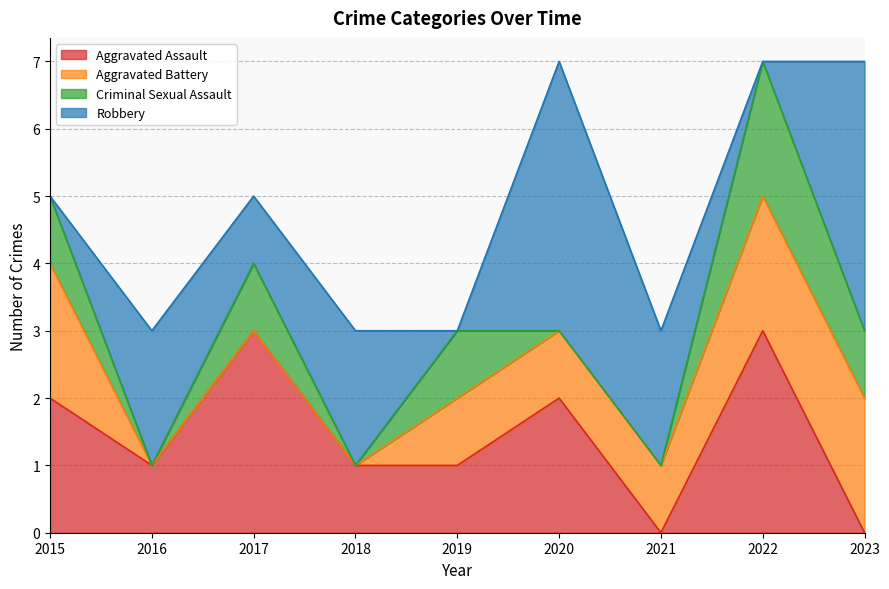

Reading right to left, extract all data points from this chart.

Aggravated Assault: 2023=0	2022=3	2021=0	2020=2	2019=1	2018=1	2017=3	2016=1	2015=2
Aggravated Battery: 2023=2	2022=2	2021=1	2020=1	2019=1	2018=0	2017=0	2016=0	2015=2
Criminal Sexual Assault: 2023=1	2022=2	2021=0	2020=0	2019=1	2018=0	2017=1	2016=0	2015=1
Robbery: 2023=4	2022=0	2021=2	2020=4	2019=0	2018=2	2017=1	2016=2	2015=0